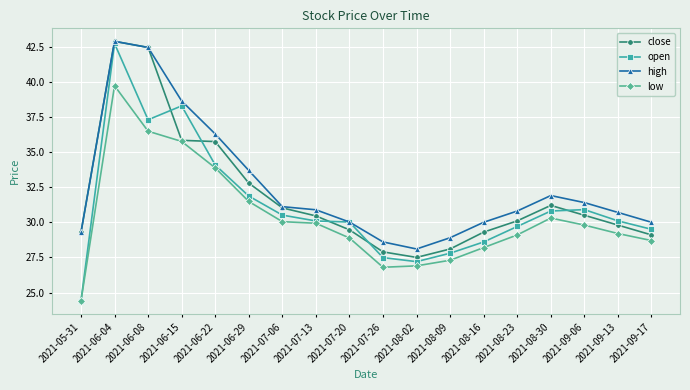

Which series changed the most between 2021-05-31 and 2021-07-06?

open